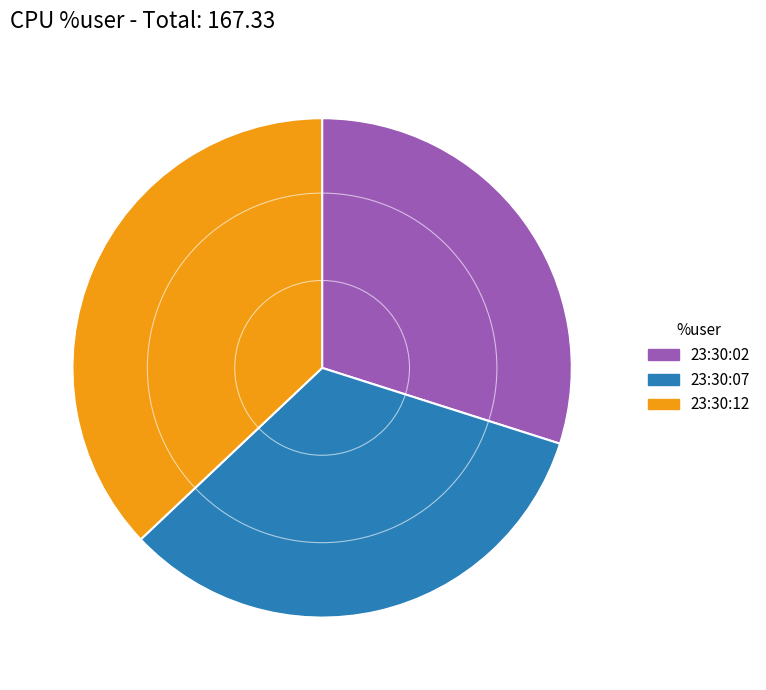

What is the smallest slice in the pie chart?

23:30:02